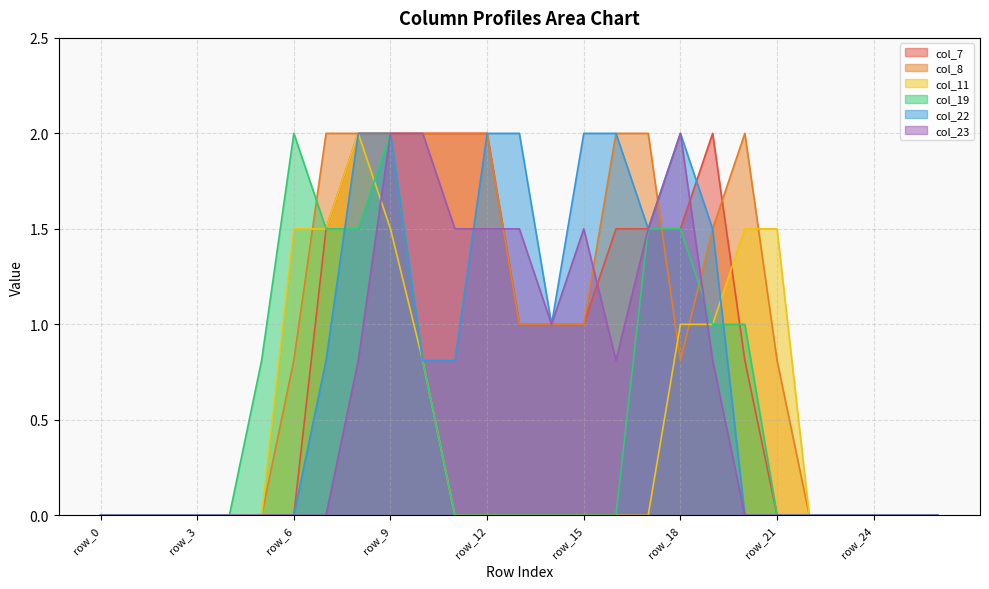

Reading left to right, transcribe all the data shown in this chart.

col_7: row_0=0.0	row_1=0.0	row_2=0.0	row_3=0.0	row_4=0.0	row_5=0.0	row_6=0.0	row_7=1.5	row_8=2.0	row_9=2.0	row_10=2.0	row_11=2.0	row_12=2.0	row_13=1.0	row_14=1.0	row_15=1.0	row_16=1.5	row_17=1.5	row_18=1.5	row_19=2.0	row_20=0.8	row_21=0.0	row_22=0.0	row_23=0.0	row_24=0.0	row_25=0.0	row_26=0.0
col_8: row_0=0.0	row_1=0.0	row_2=0.0	row_3=0.0	row_4=0.0	row_5=0.0	row_6=0.8	row_7=2.0	row_8=2.0	row_9=2.0	row_10=2.0	row_11=2.0	row_12=2.0	row_13=1.0	row_14=1.0	row_15=1.0	row_16=2.0	row_17=2.0	row_18=0.8	row_19=1.5	row_20=2.0	row_21=0.8	row_22=0.0	row_23=0.0	row_24=0.0	row_25=0.0	row_26=0.0
col_11: row_0=0.0	row_1=0.0	row_2=0.0	row_3=0.0	row_4=0.0	row_5=0.0	row_6=1.5	row_7=1.5	row_8=2.0	row_9=1.5	row_10=0.8	row_11=0.0	row_12=0.0	row_13=0.0	row_14=0.0	row_15=0.0	row_16=0.0	row_17=0.0	row_18=1.0	row_19=1.0	row_20=1.5	row_21=1.5	row_22=0.0	row_23=0.0	row_24=0.0	row_25=0.0	row_26=0.0
col_19: row_0=0.0	row_1=0.0	row_2=0.0	row_3=0.0	row_4=0.0	row_5=0.8	row_6=2.0	row_7=1.5	row_8=1.5	row_9=2.0	row_10=0.8	row_11=0.0	row_12=0.0	row_13=0.0	row_14=0.0	row_15=0.0	row_16=0.0	row_17=1.5	row_18=1.5	row_19=1.0	row_20=1.0	row_21=0.0	row_22=0.0	row_23=0.0	row_24=0.0	row_25=0.0	row_26=0.0
col_22: row_0=0.0	row_1=0.0	row_2=0.0	row_3=0.0	row_4=0.0	row_5=0.0	row_6=0.0	row_7=0.8	row_8=2.0	row_9=2.0	row_10=0.8	row_11=0.8	row_12=2.0	row_13=2.0	row_14=1.0	row_15=2.0	row_16=2.0	row_17=1.5	row_18=2.0	row_19=1.5	row_20=0.0	row_21=0.0	row_22=0.0	row_23=0.0	row_24=0.0	row_25=0.0	row_26=0.0
col_23: row_0=0.0	row_1=0.0	row_2=0.0	row_3=0.0	row_4=0.0	row_5=0.0	row_6=0.0	row_7=0.0	row_8=0.8	row_9=2.0	row_10=2.0	row_11=1.5	row_12=1.5	row_13=1.5	row_14=1.0	row_15=1.5	row_16=0.8	row_17=1.5	row_18=2.0	row_19=0.8	row_20=0.0	row_21=0.0	row_22=0.0	row_23=0.0	row_24=0.0	row_25=0.0	row_26=0.0